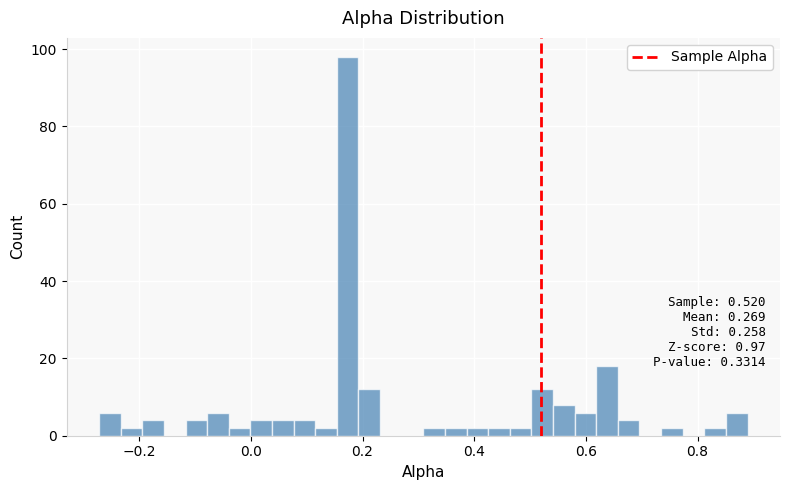

Read against the x-axis, roughly where is the centre of the tallest bar?

0.18